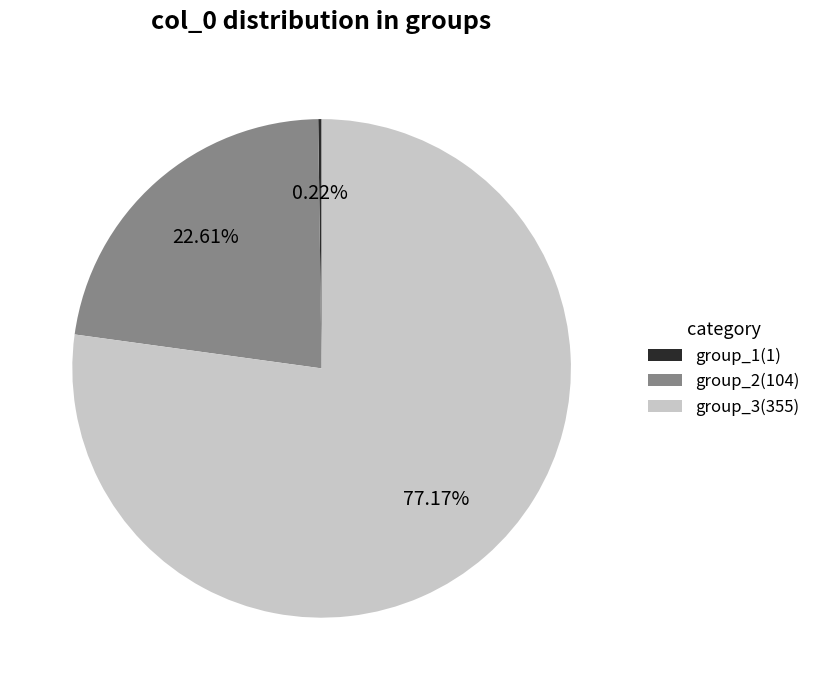

To the nearest percent, what is the average slice percentage?

33%